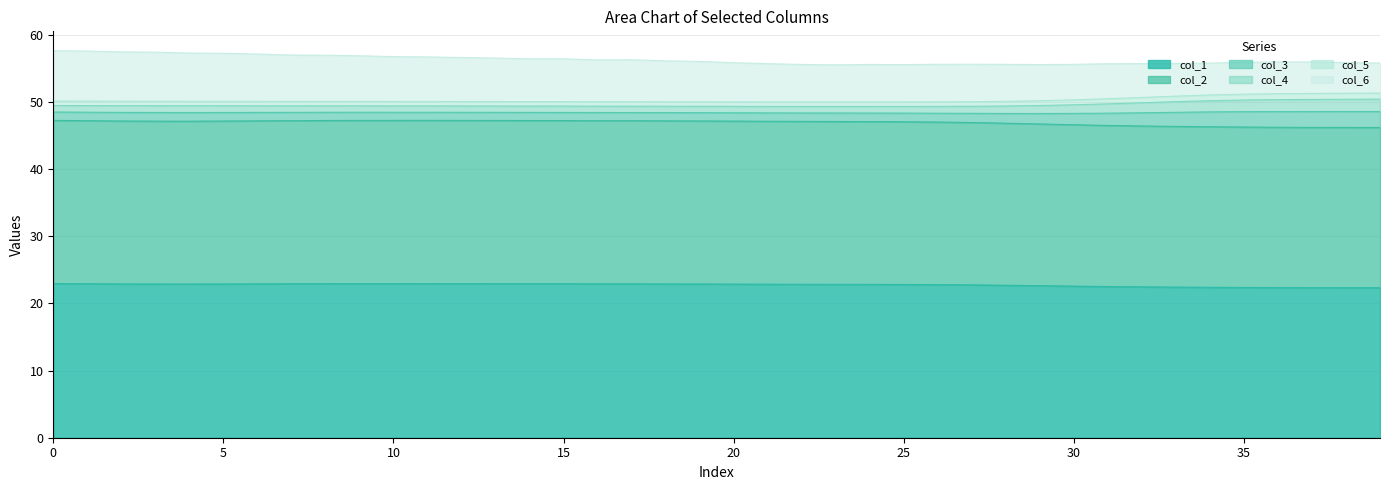

Does the chart display data point markers on the line(s)?

No